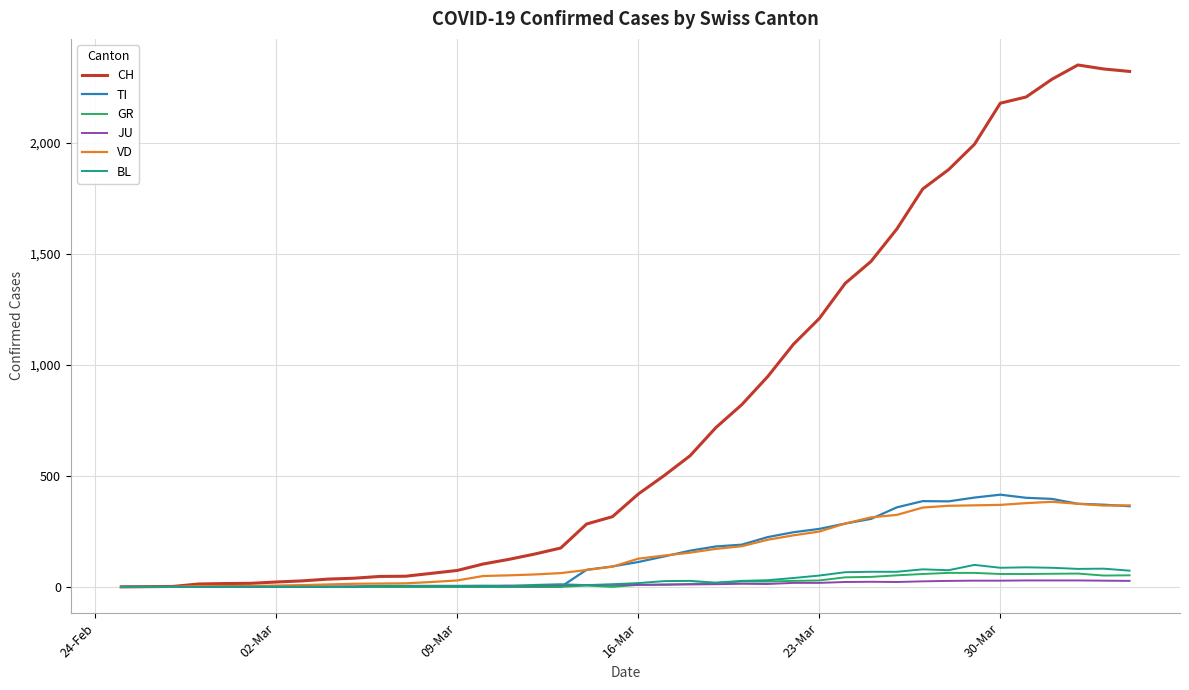

Which series has the largest total across all categories?

CH